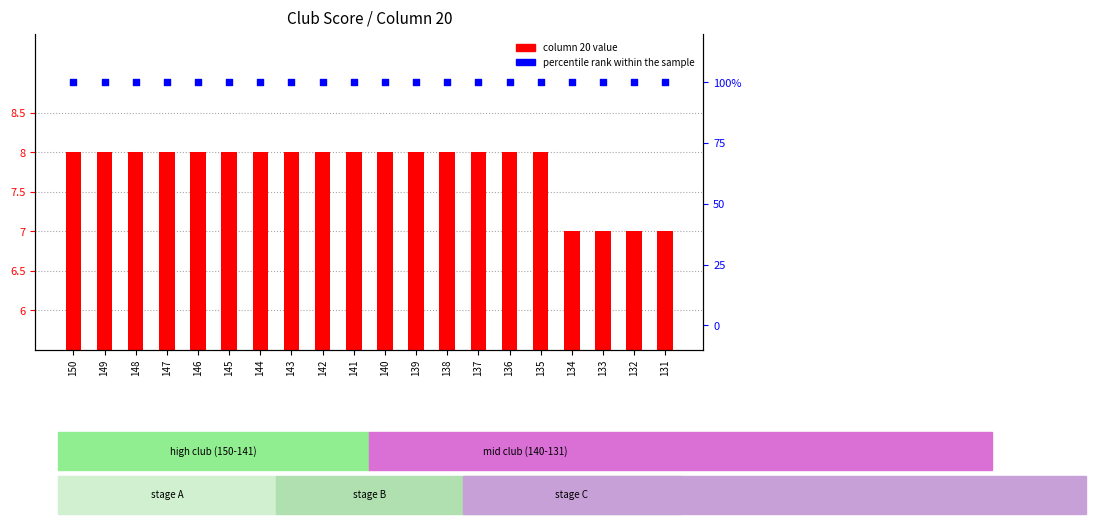

Is the value of column 20 value at 146 greater than the value of percentile rank within the sample at 141?

No